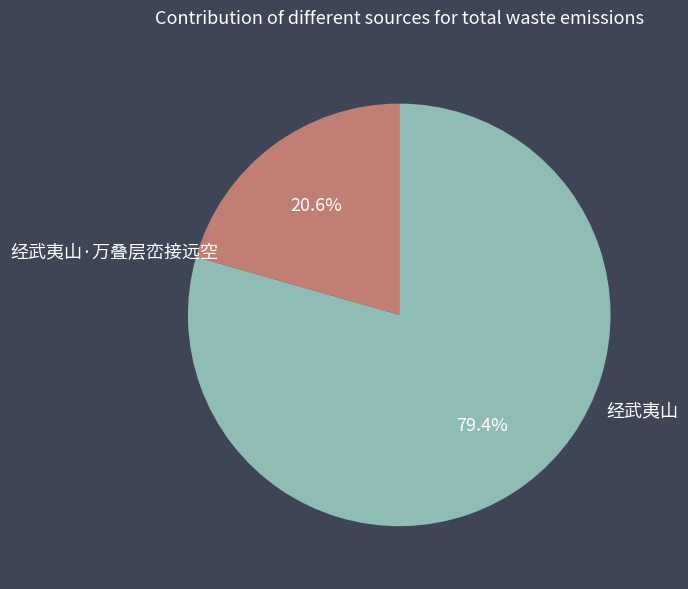

The 经武夷山 slice represents 66% of the pie. True or false?

False